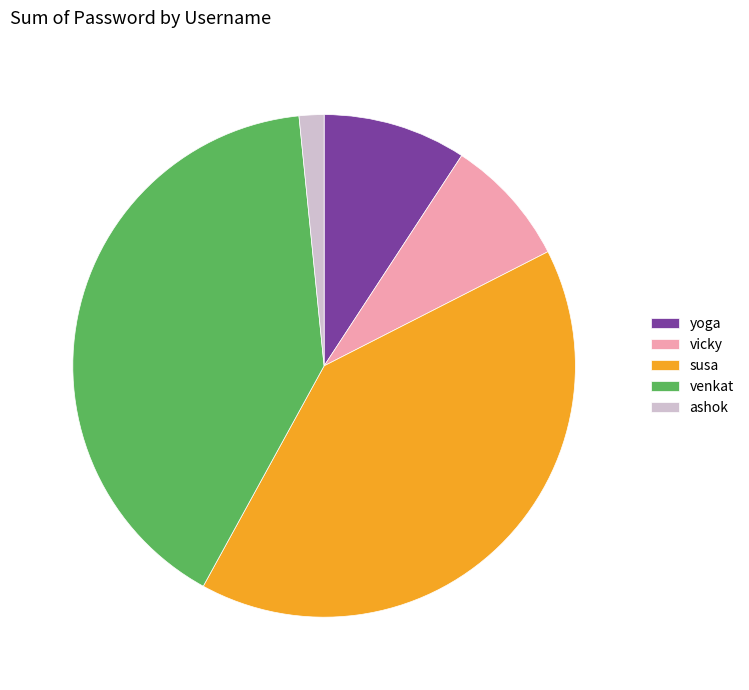

Is it true that vicky is 1% of the pie?

False